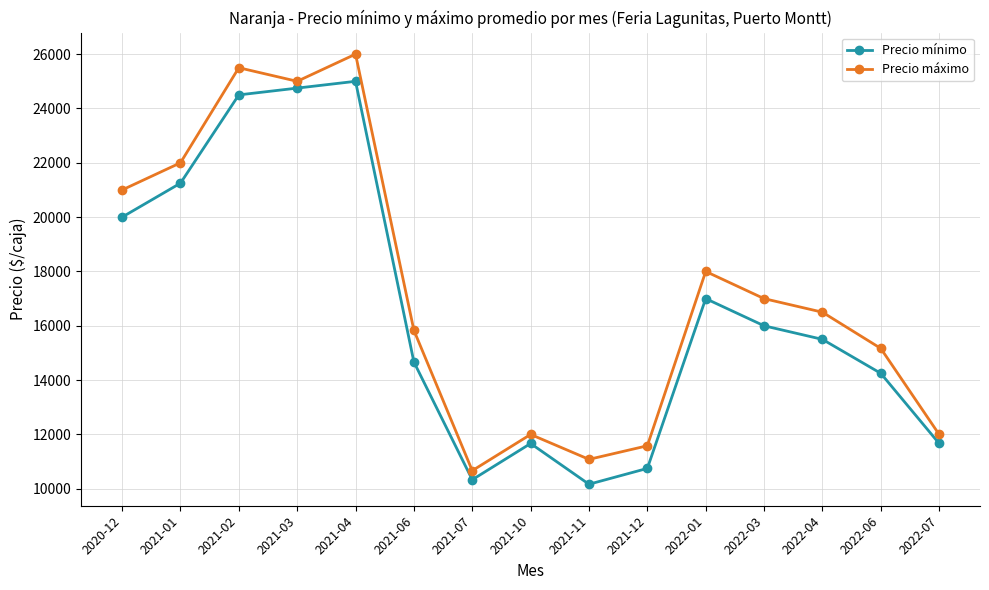

Which series has the largest total across all categories?

Precio máximo